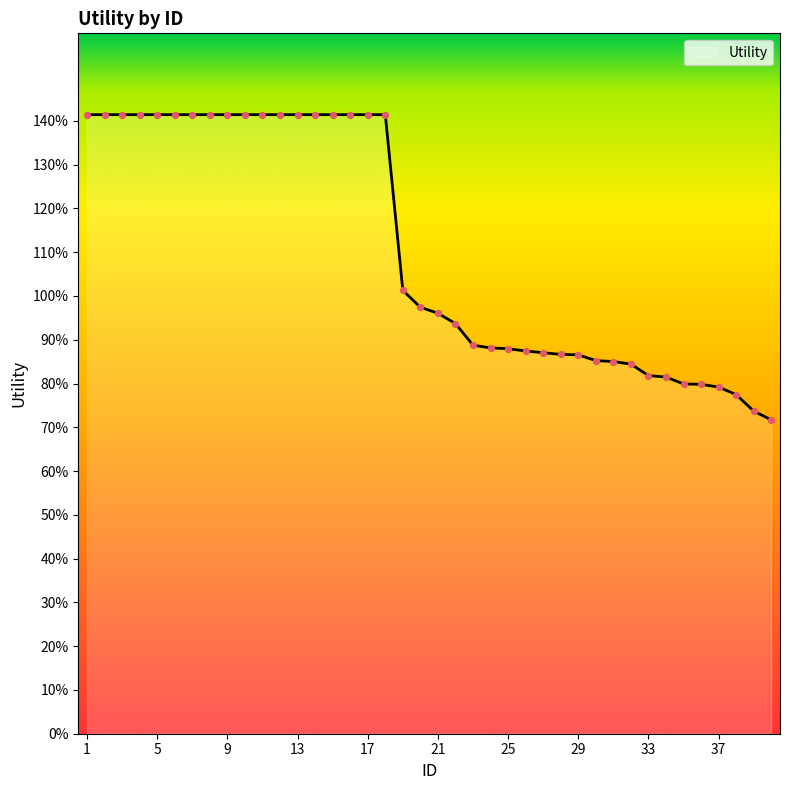

Does the chart have visible grid lines?

No